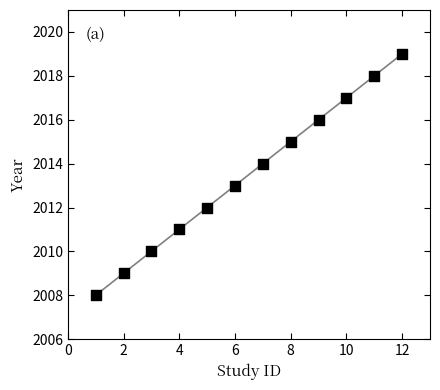

What is the range of Y values (max minus min)?

11